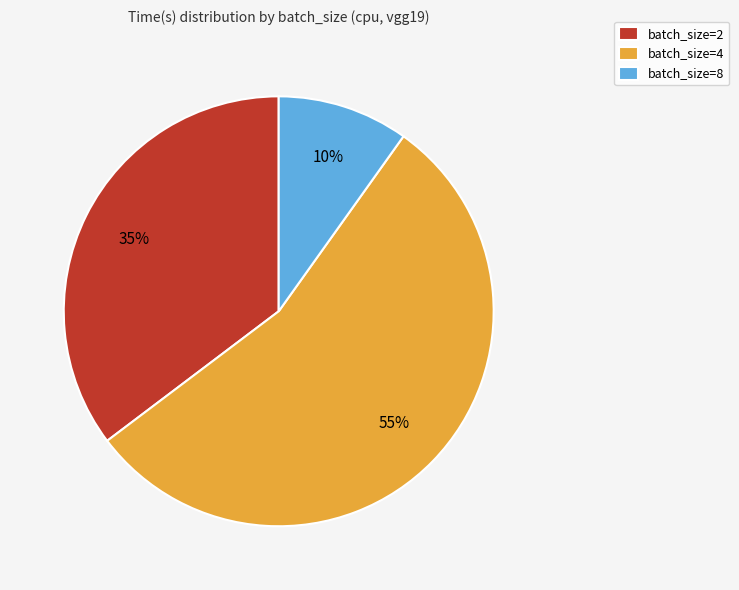

Combined, do batch_size=4 and batch_size=2 account for over 50%?

Yes